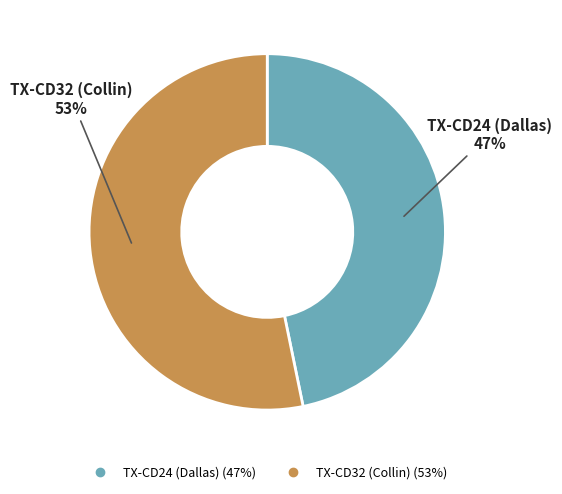

Which slice is the smallest?

TX-CD24 (Dallas)